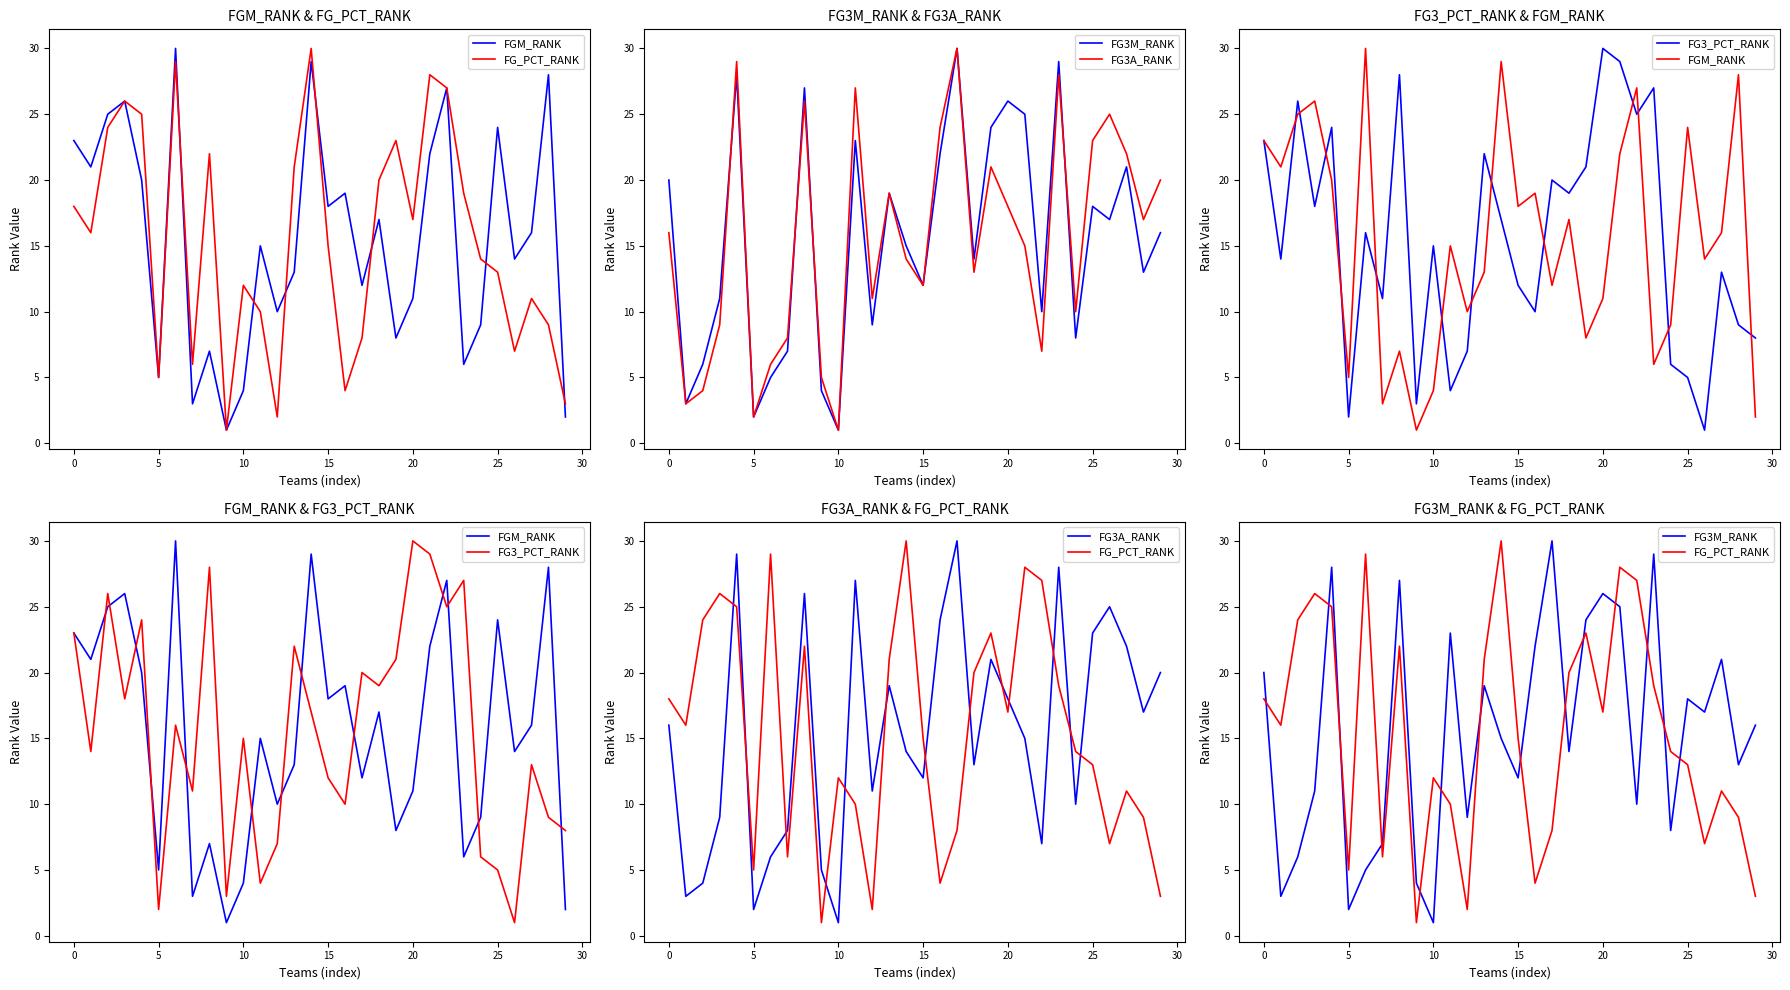

Reading left to right, list all the values displayed in this chart.

FGM_RANK: 23	21	25	26	20	5	30	3	7	1	4	15	10	13	29	18	19	12	17	8	11	22	27	6	9	24	14	16	28	2
FG_PCT_RANK: 18	16	24	26	25	5	29	6	22	1	12	10	2	21	30	15	4	8	20	23	17	28	27	19	14	13	7	11	9	3
FG3M_RANK: 20	3	6	11	28	2	5	7	27	4	1	23	9	19	15	12	22	30	14	24	26	25	10	29	8	18	17	21	13	16
FG3A_RANK: 16	3	4	9	29	2	6	8	26	5	1	27	11	19	14	12	24	30	13	21	18	15	7	28	10	23	25	22	17	20
FG3_PCT_RANK: 23	14	26	18	24	2	16	11	28	3	15	4	7	22	17	12	10	20	19	21	30	29	25	27	6	5	1	13	9	8